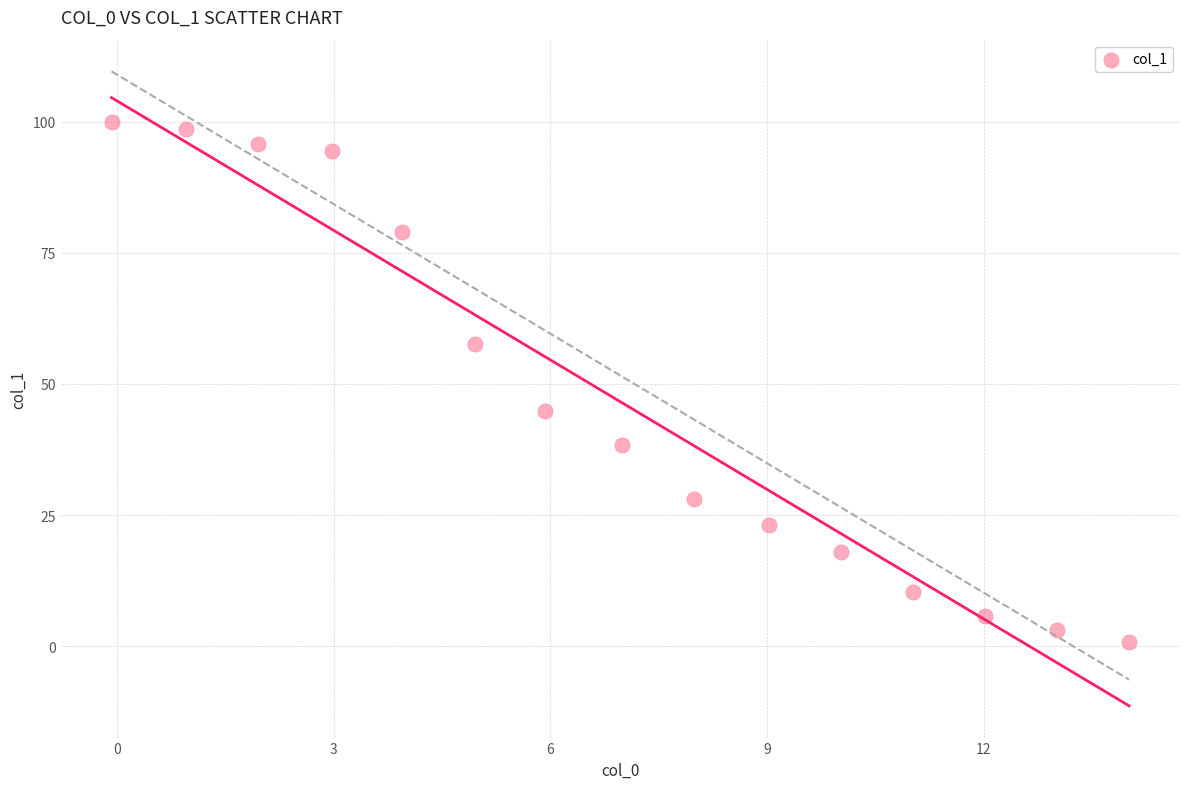

What Y value in the scatter plot is closest to 50?

44.8